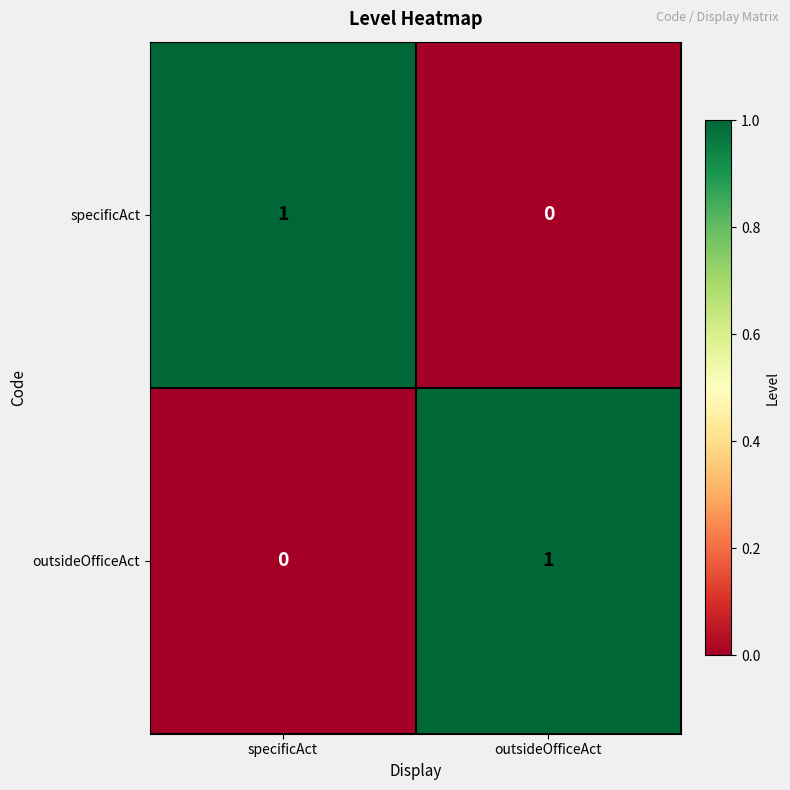

True or false: specificAct has a value of 1 at specificAct.

True